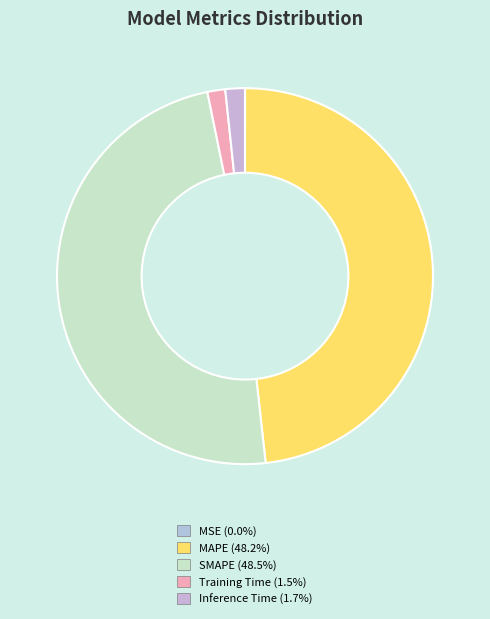

What is the largest slice in the pie chart?

SMAPE